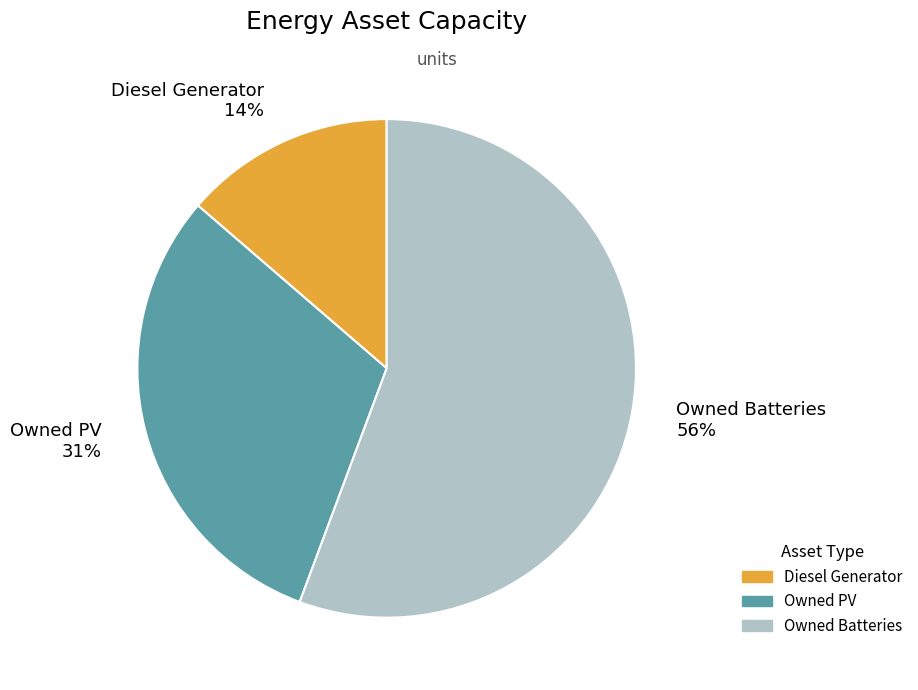

What is the smallest slice in the pie chart?

Diesel Generator